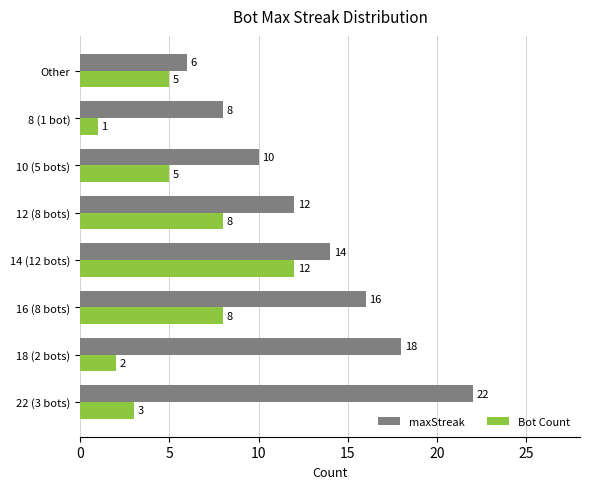

True or false: Bot Count has a value of 8 at 12 (8 bots).

True